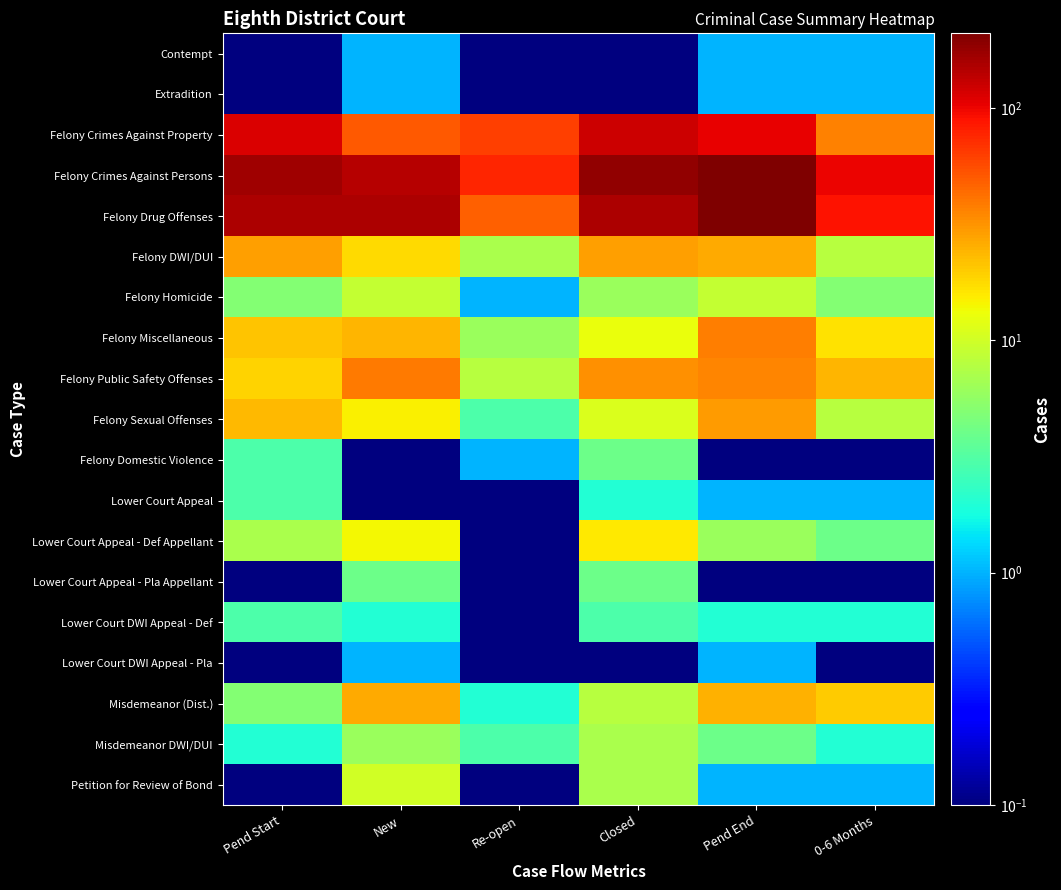

Between Closed and 0-6 Months, which is larger?

0-6 Months